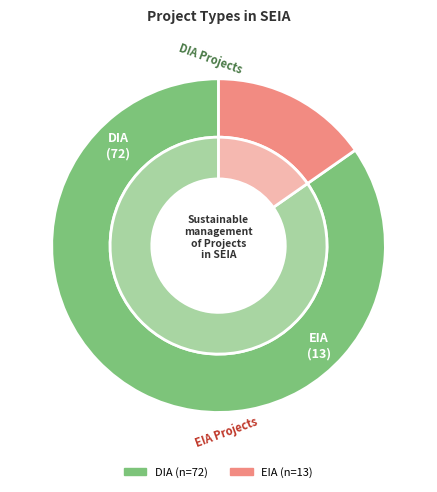

Does EIA account for over 50% of the chart?

No